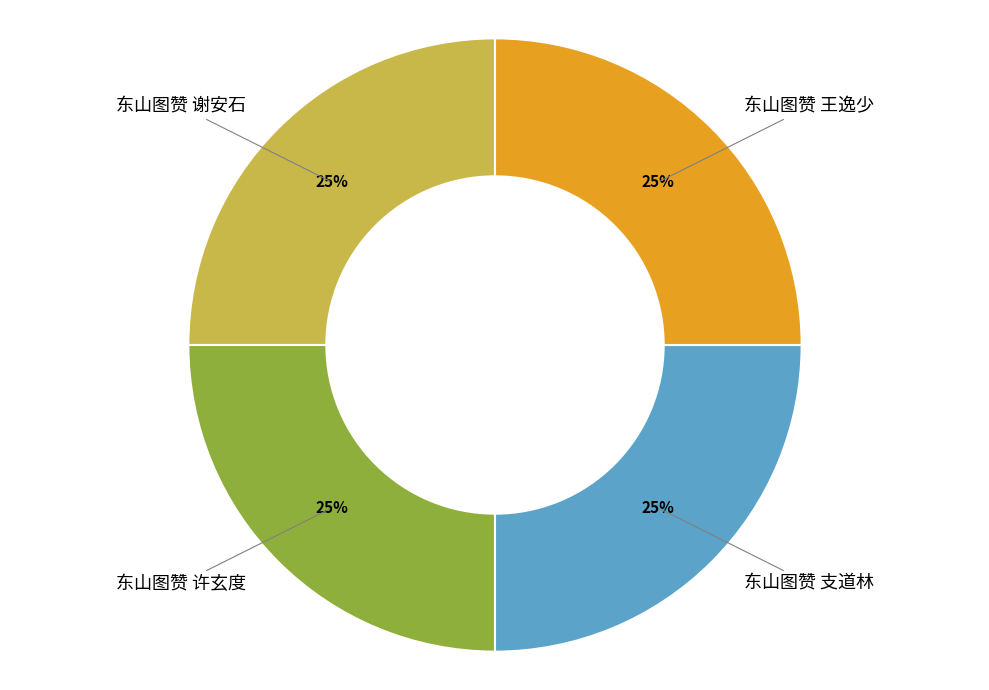

How many slices are in this pie chart?

4